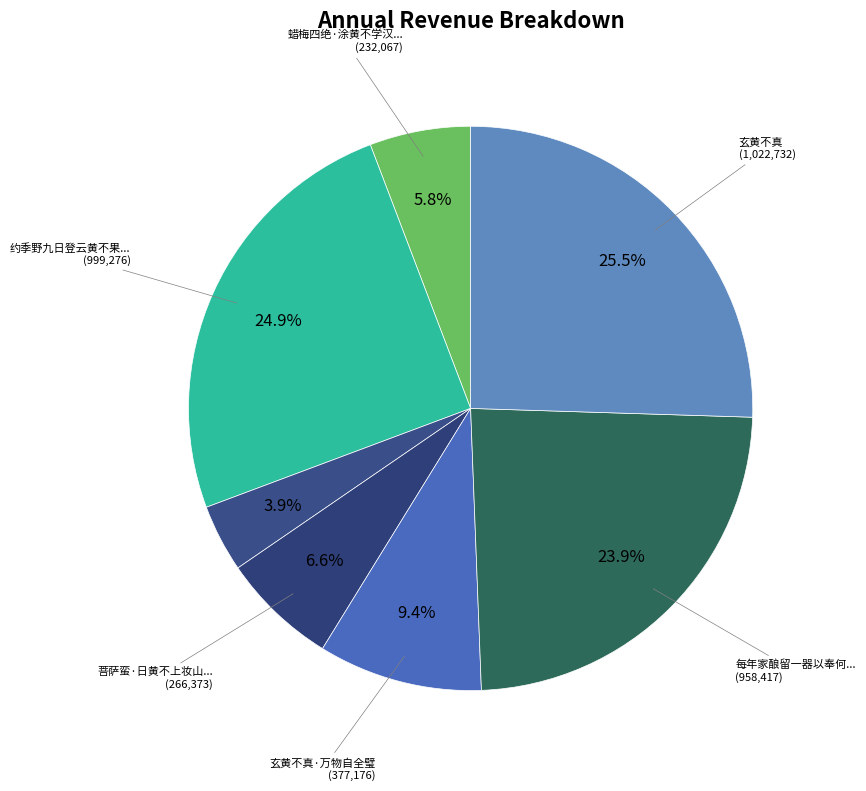

How many slices are in this pie chart?

7